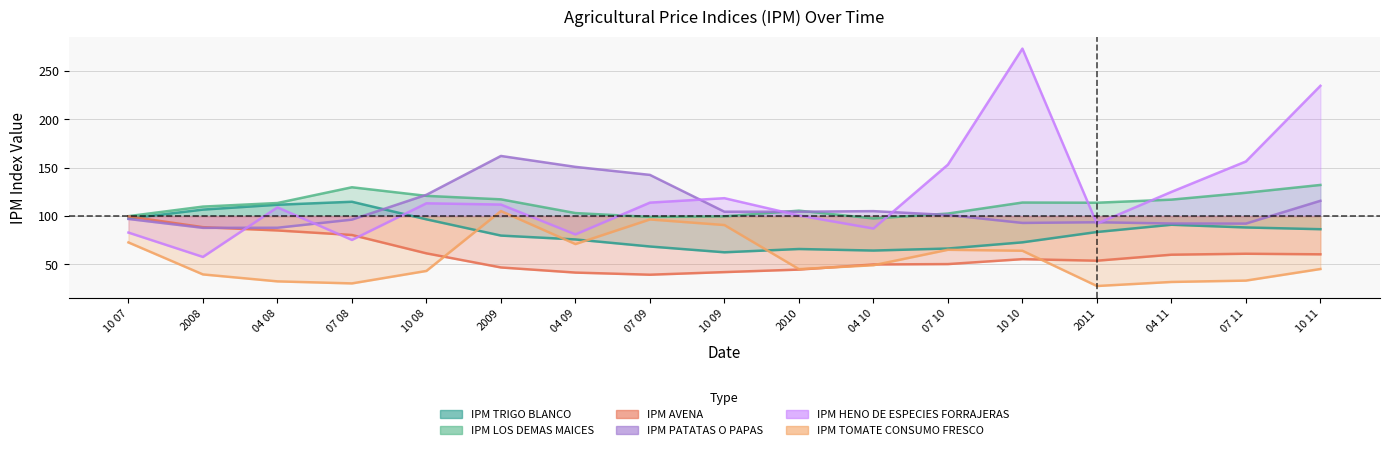

The IPM TOMATE CONSUMO FRESCO series shows 70.8 at 2010. True or false?

False